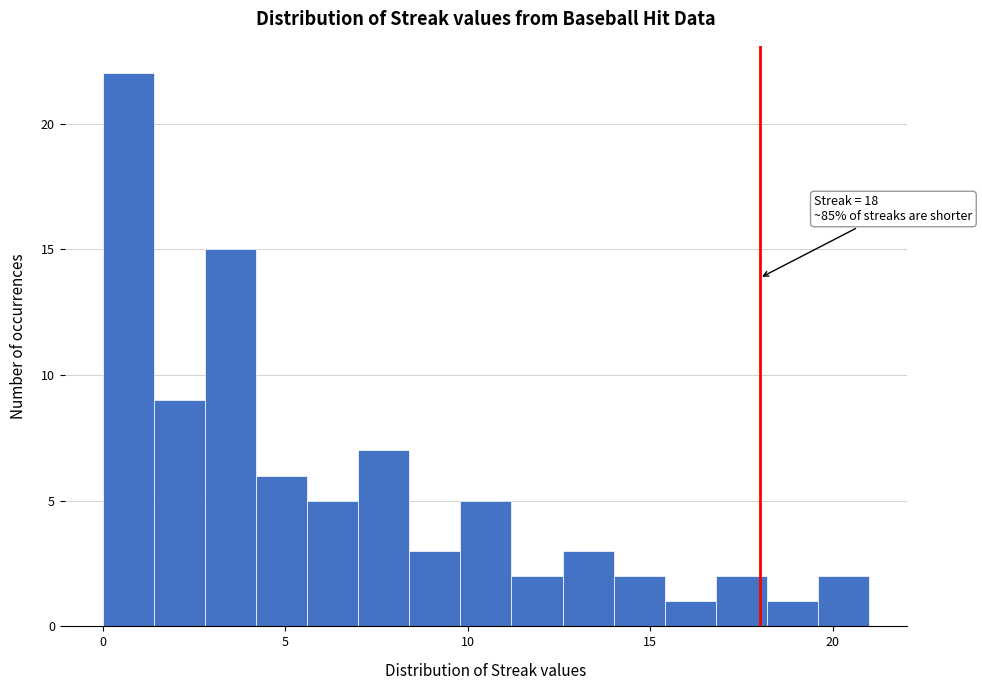

Around what value on the x-axis is the tallest bar? Give the approximate position of its centre, as read against the axis.

0.5